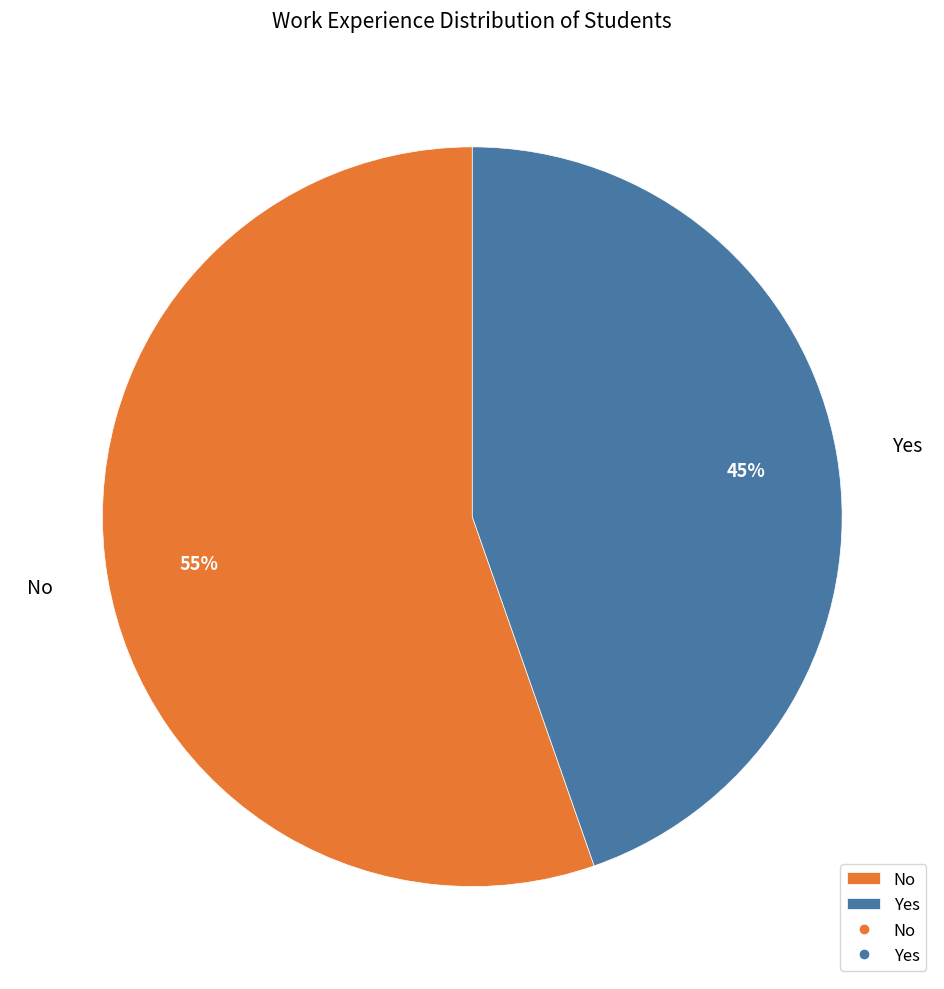

What percentage is the No slice, to the nearest percent?

55%